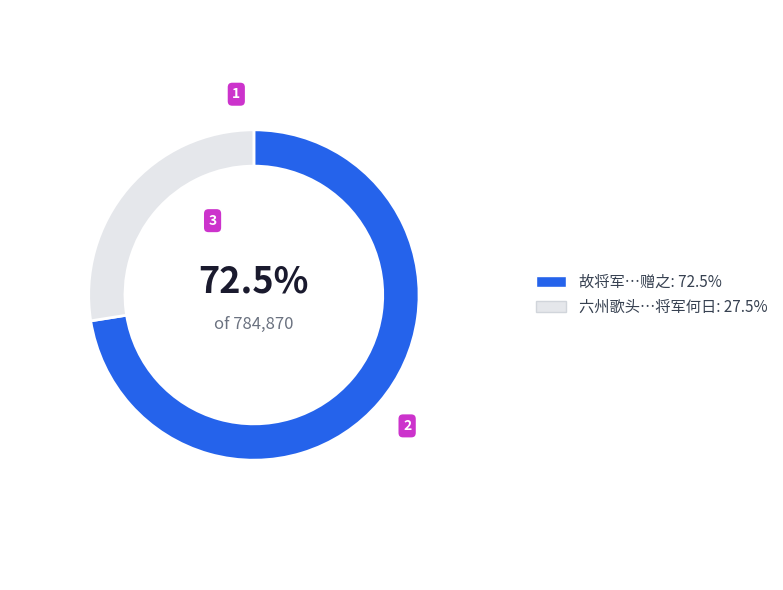

Is there a majority slice in this chart?

Yes